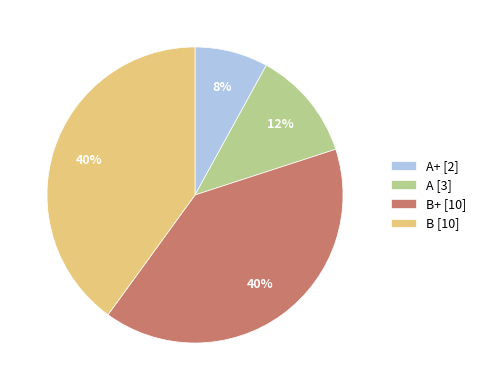

To the nearest percent, what is the average slice percentage?

25%